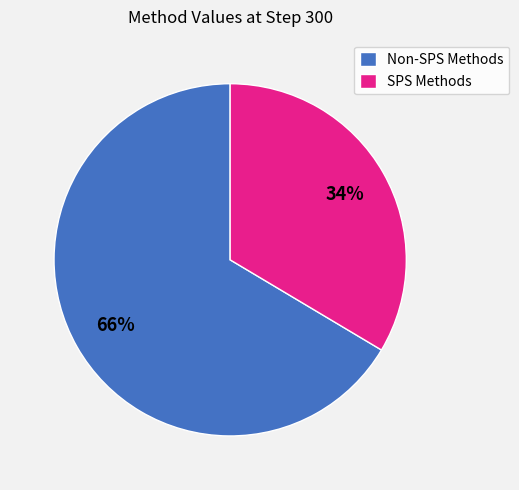

Which slice is the largest?

Non-SPS Methods